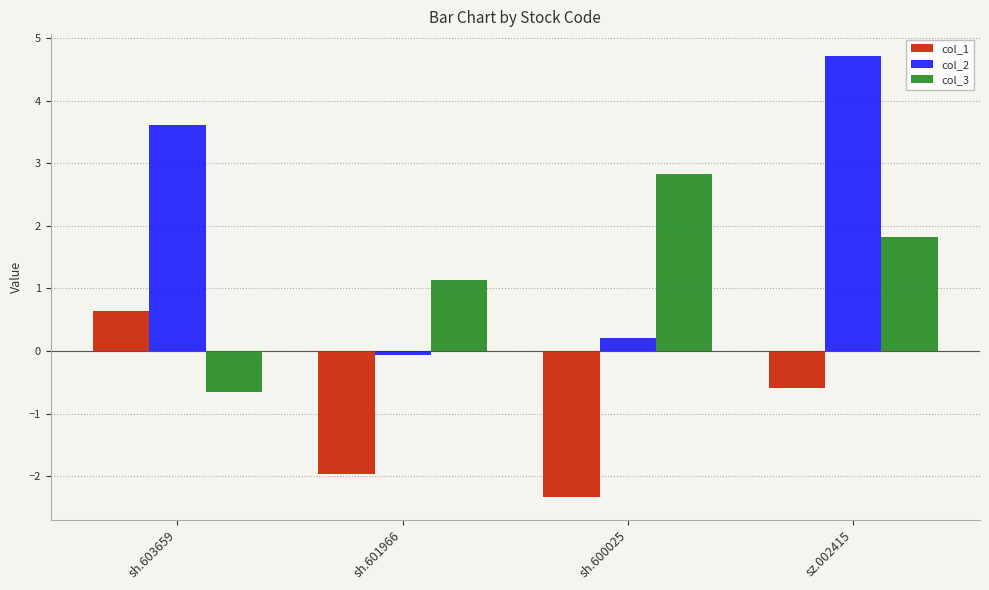

Rank the series by their average value, from highest to lowest.

col_2, col_3, col_1